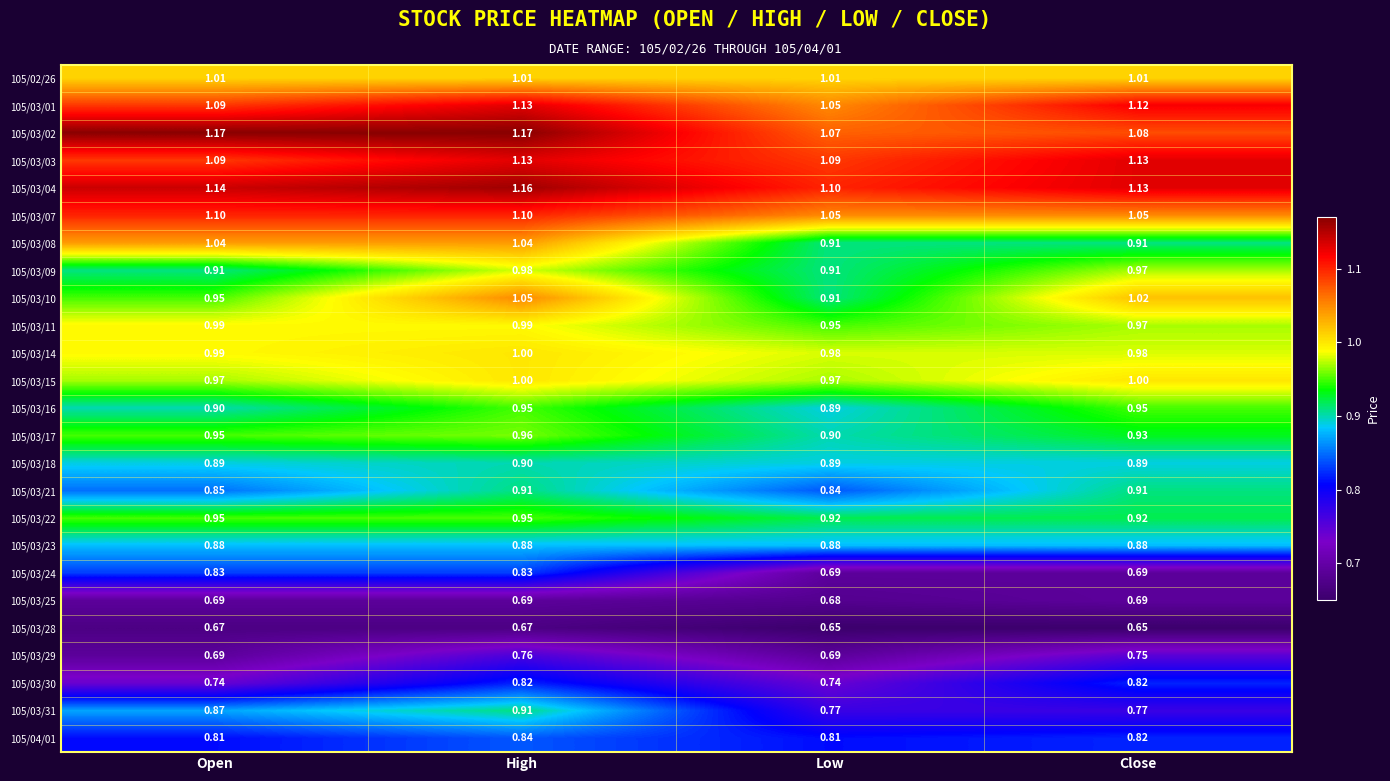

At which category is the sum across all series the highest?

High